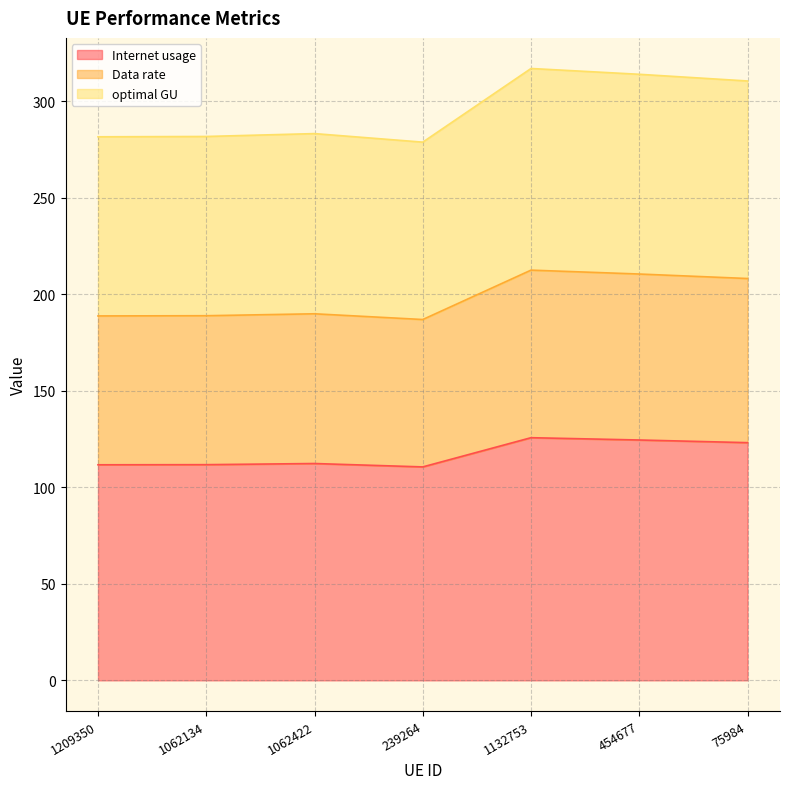

Is it true that Internet usage equals 84.1 at 1132753?

False